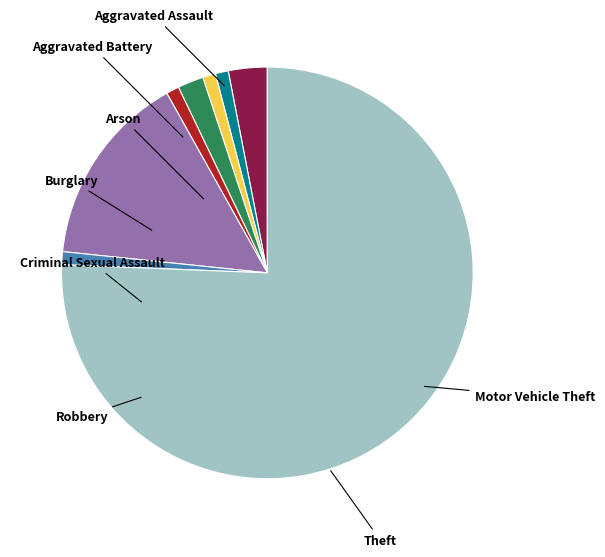

Is the sum of Robbery and Aggravated Assault greater than half?

No